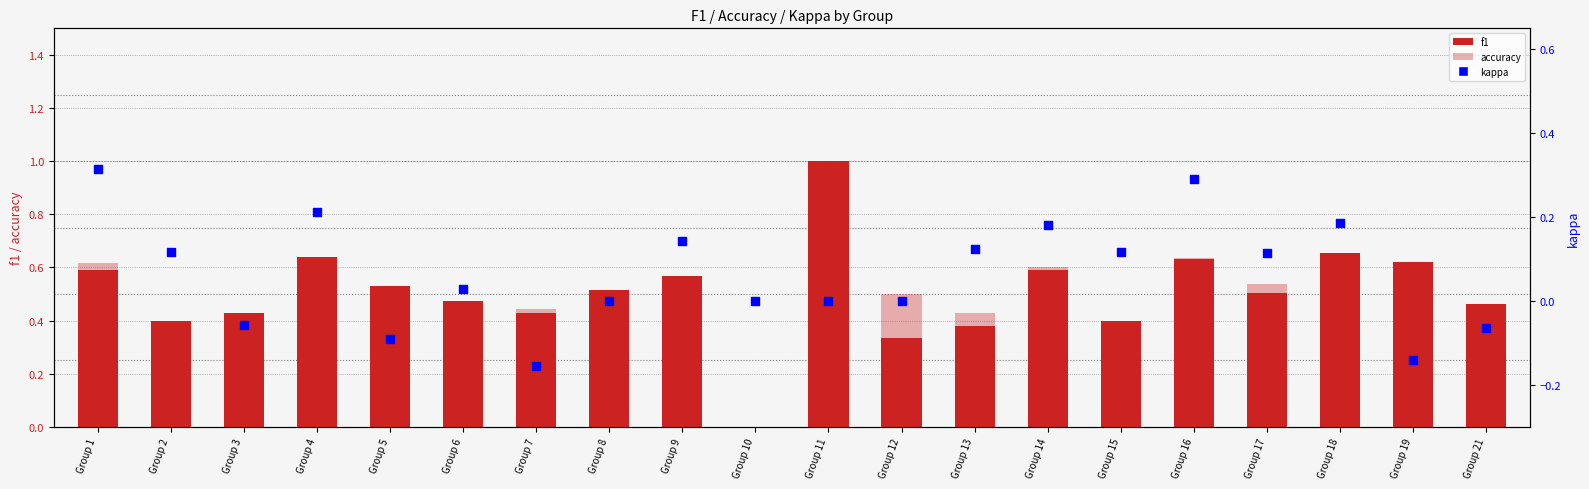

Which series has the widest spread of Y values?

f1